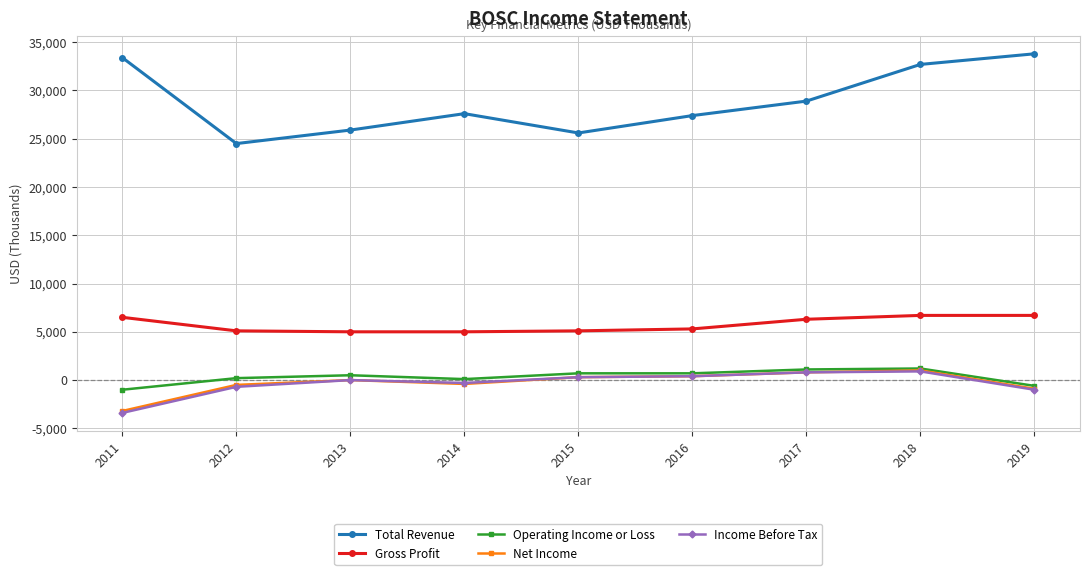

True or false: Net Income and Gross Profit intersect in this chart.

False